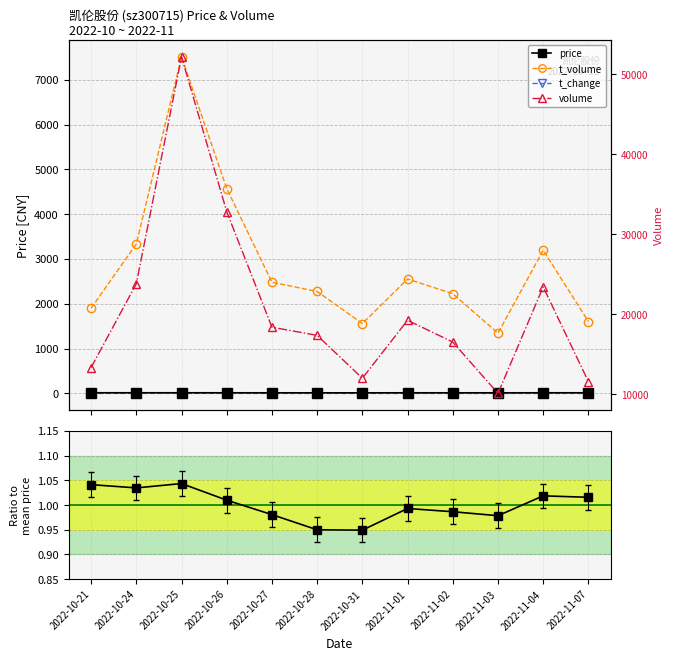

What is the value of the volume point at the 9th from the left?

16521.0